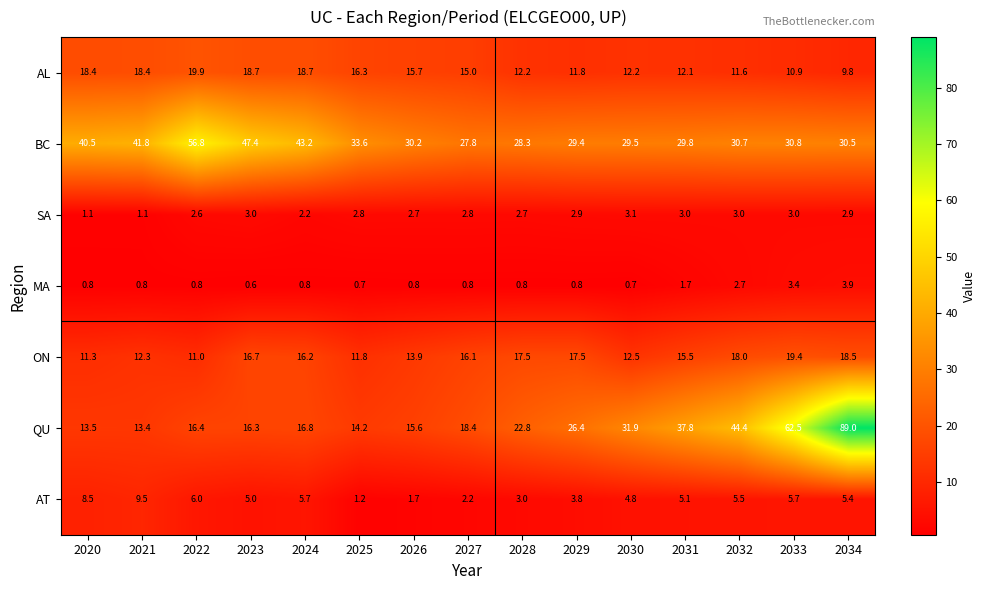

Which label corresponds to the largest value in the chart?

2034